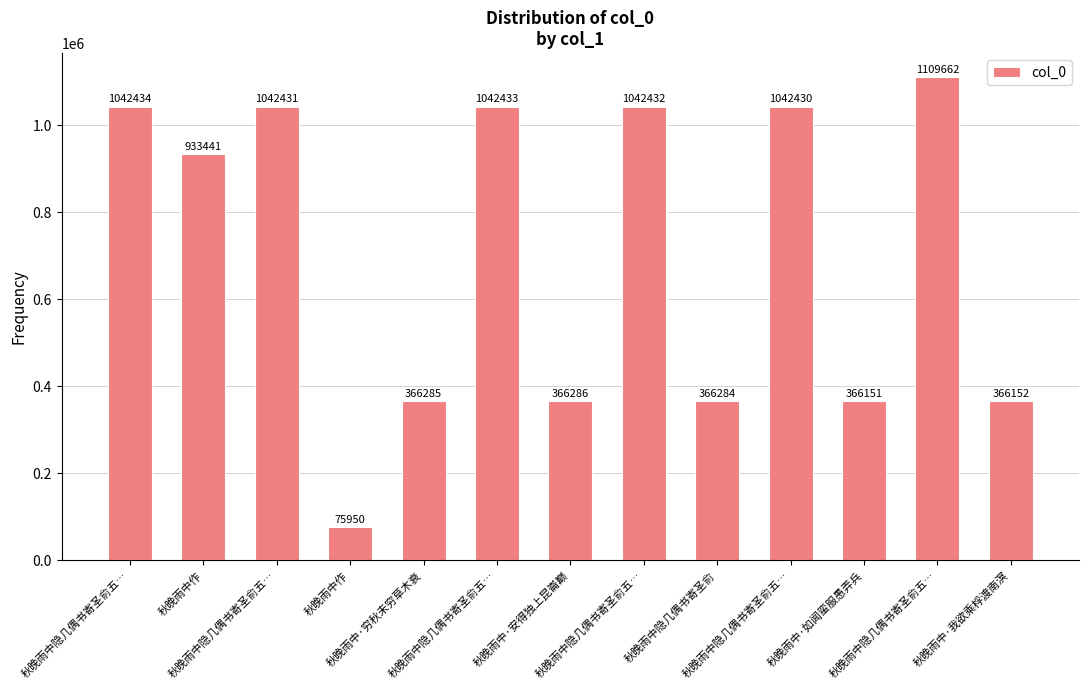

The value at 秋晚雨中隐几偶书寄圣俞五… is 1442450. True or false?

False